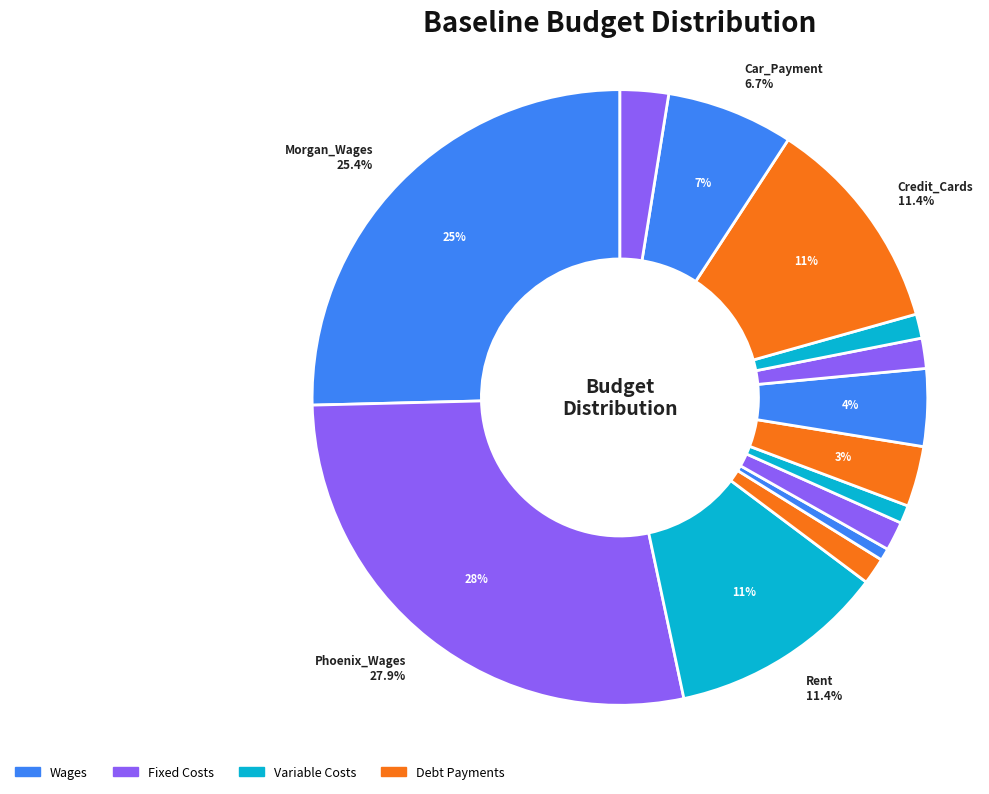

Which slice is the largest?

Phoenix_Wages